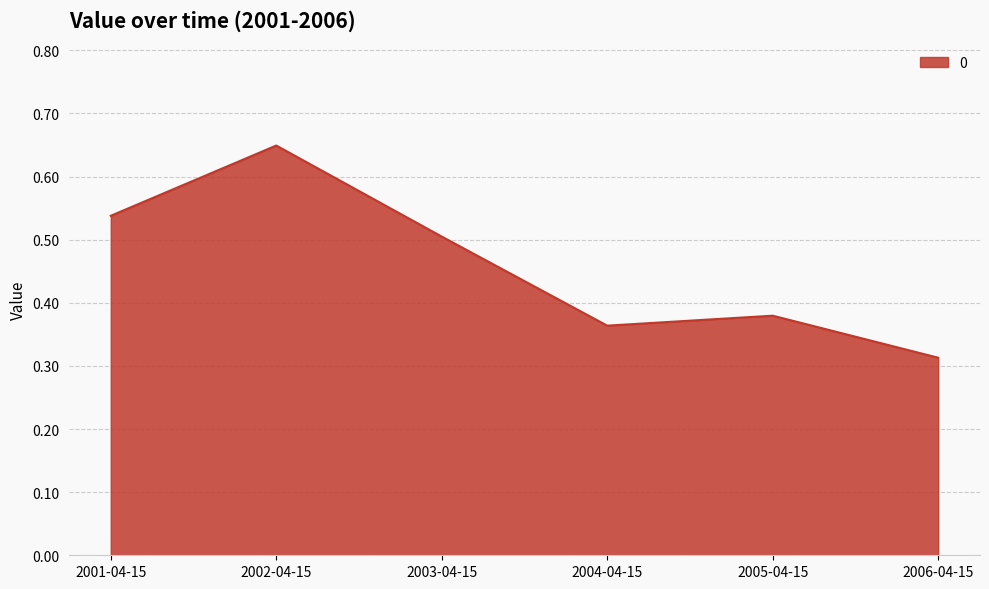

How many lines are shown in the chart?

1